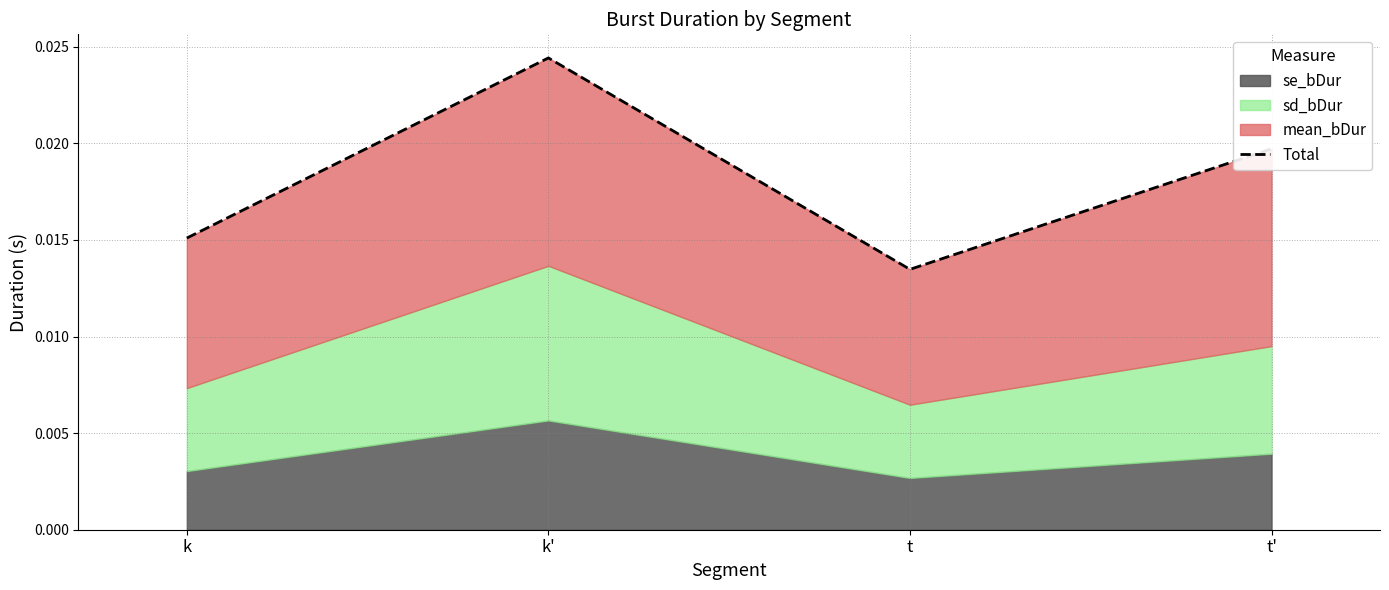

Which has a higher value, t' or k'?

k'